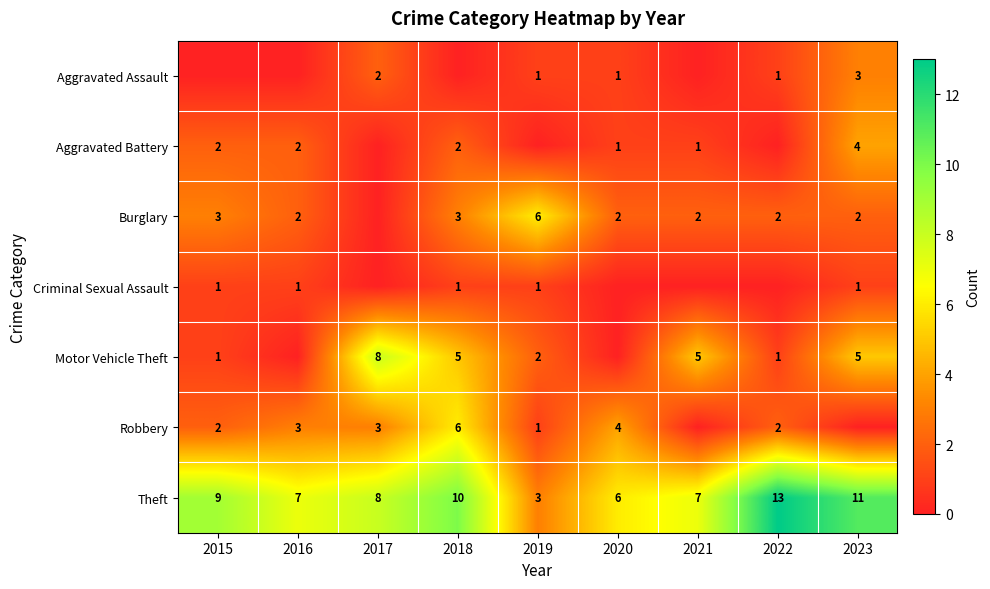

What is the difference between the maximum and minimum values in the Theft series?

10